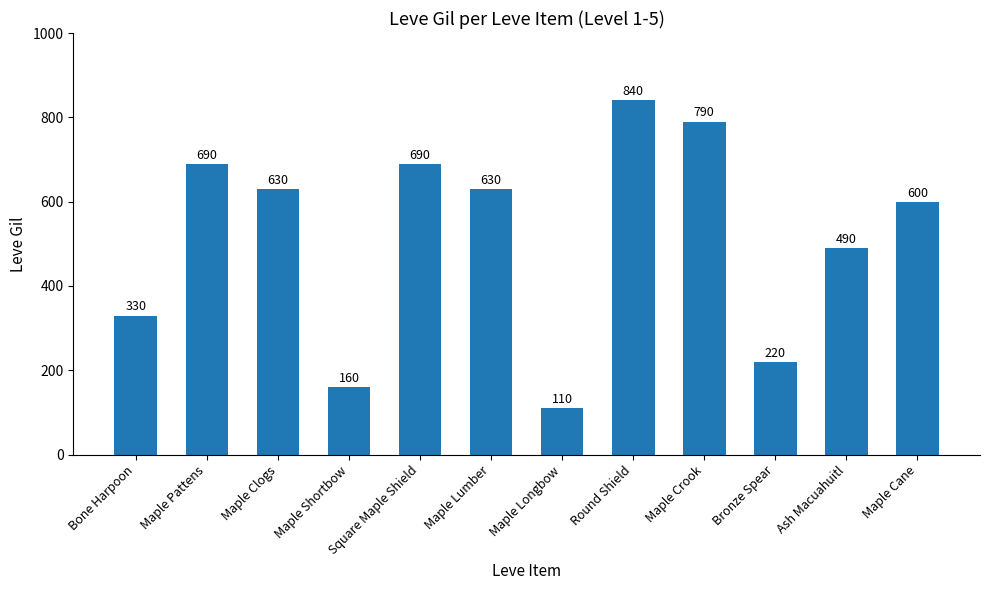

Reading right to left, extract all data points from this chart.

Maple Cane=600	Ash Macuahuitl=490	Bronze Spear=220	Maple Crook=790	Round Shield=840	Maple Longbow=110	Maple Lumber=630	Square Maple Shield=690	Maple Shortbow=160	Maple Clogs=630	Maple Pattens=690	Bone Harpoon=330